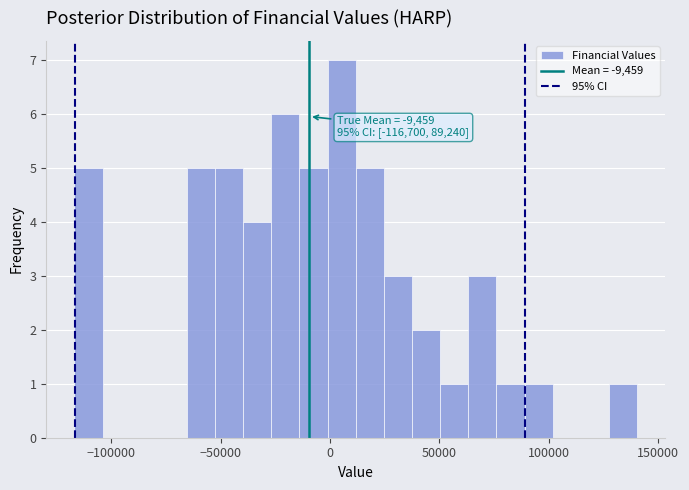

Around what value on the x-axis is the tallest bar? Give the approximate position of its centre, as read against the axis.

5000